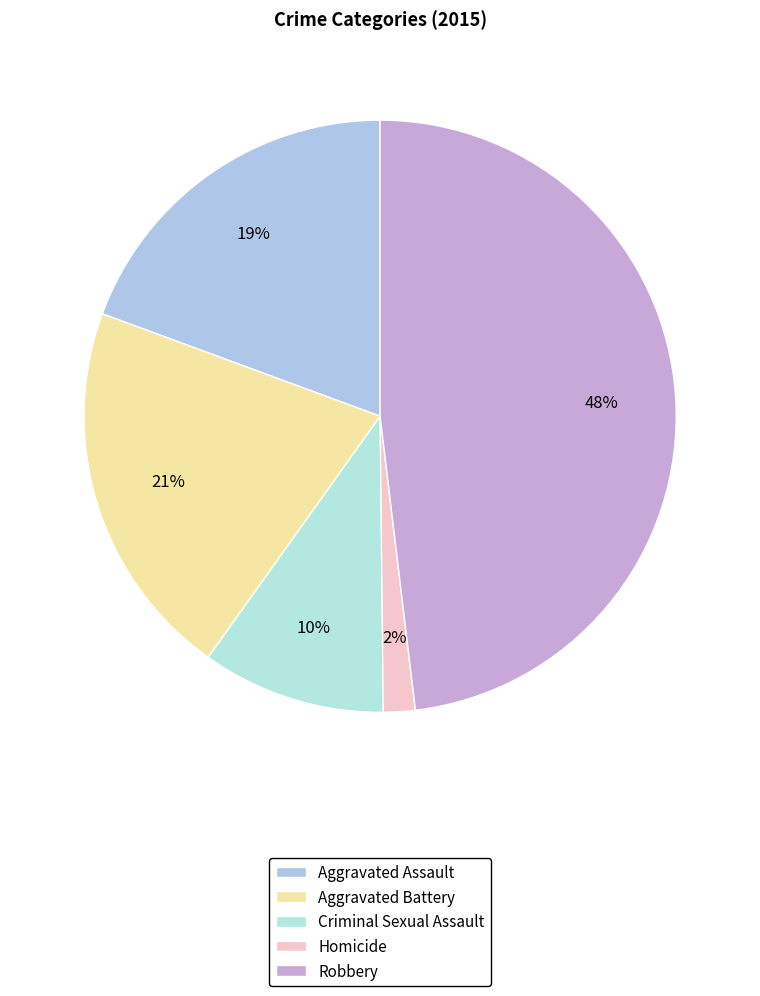

Is Criminal Sexual Assault the majority of the pie?

No